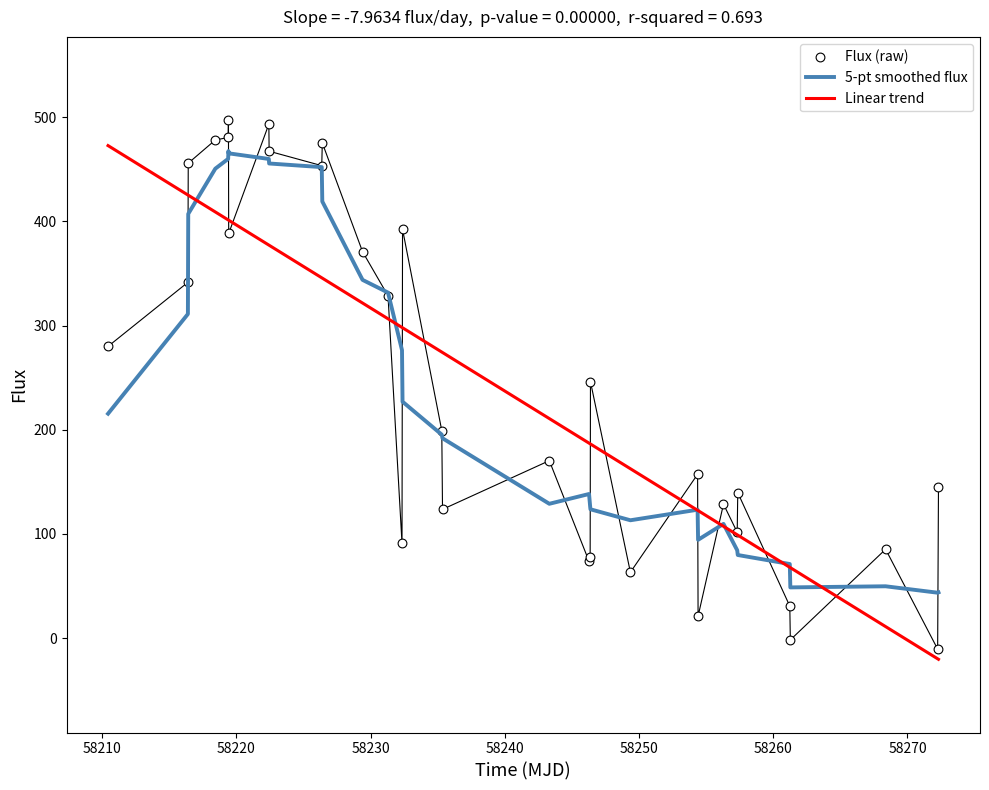

Is the value of Flux (raw) at 58270 greater than the value of Linear trend at 19?

Yes